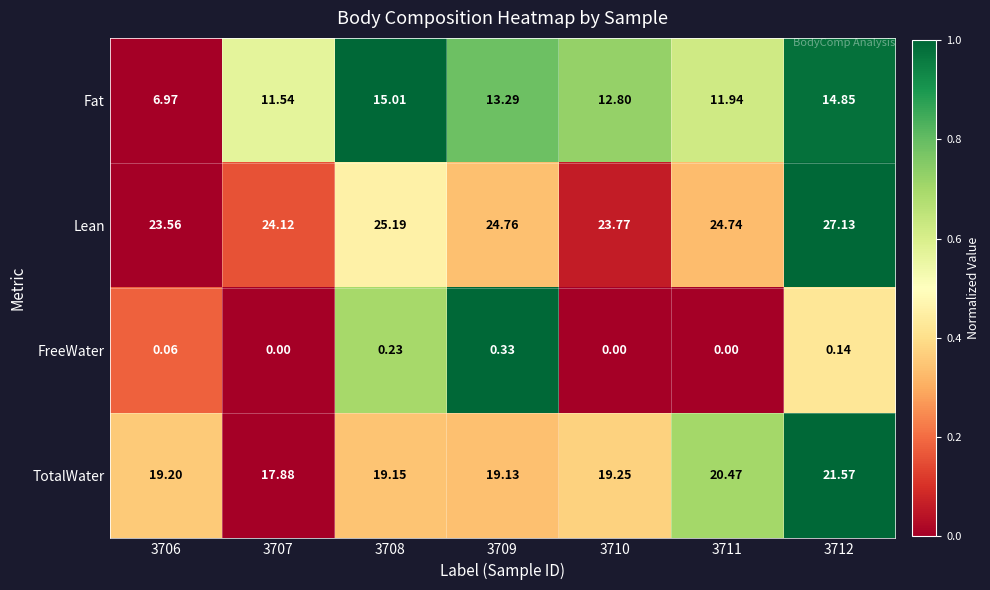

Which series has the largest total across all categories?

Lean